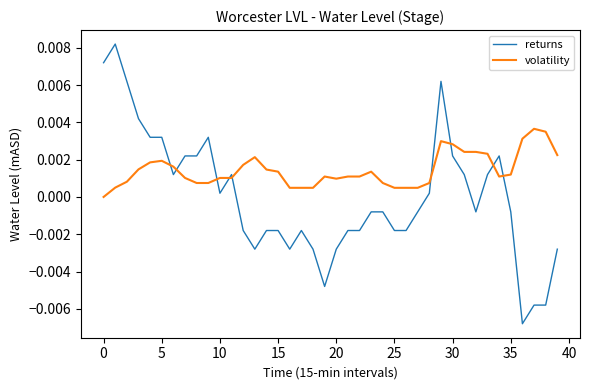

Which series has the largest total across all categories?

volatility